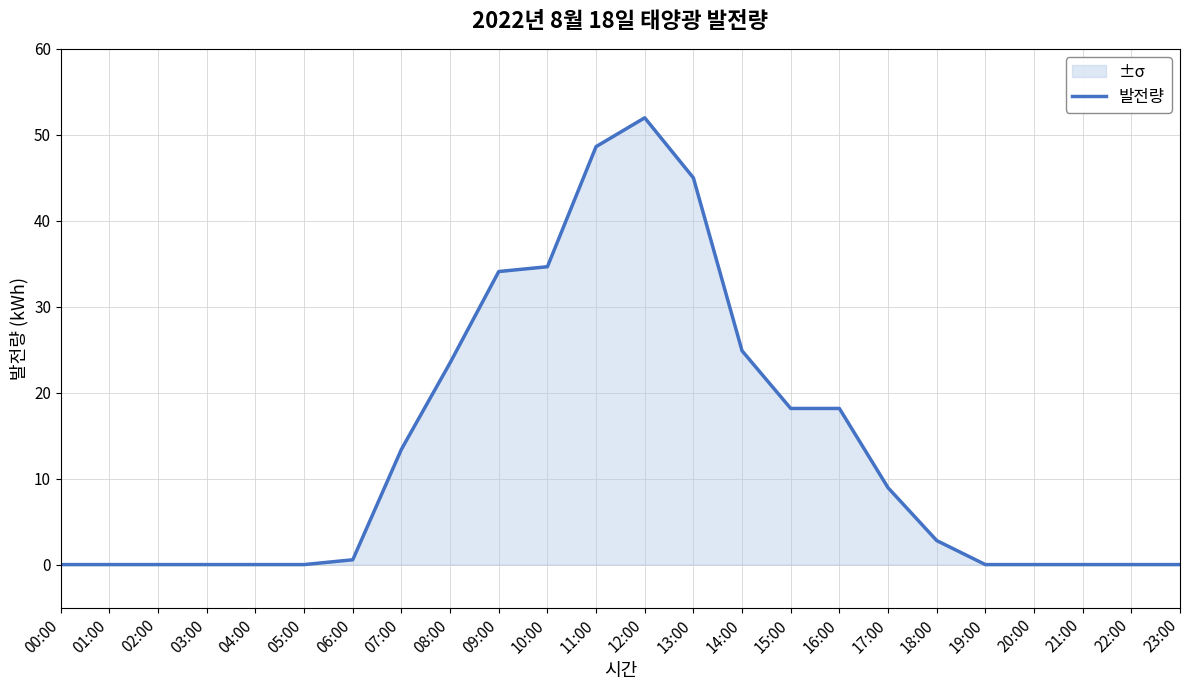

How many values exceed 2?

12